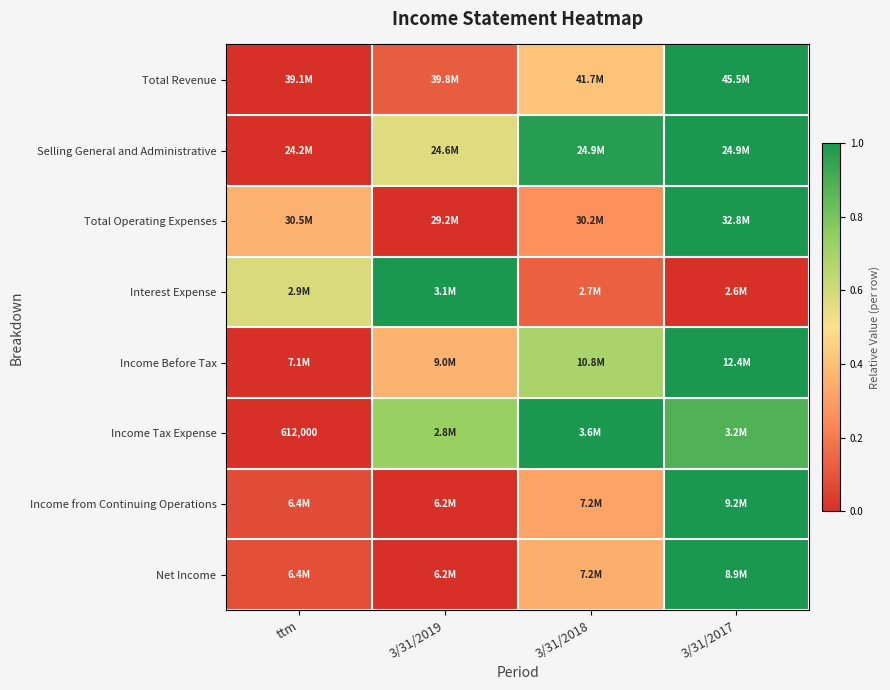

Where is Selling General and Administrative nearest to the value 0?

ttm